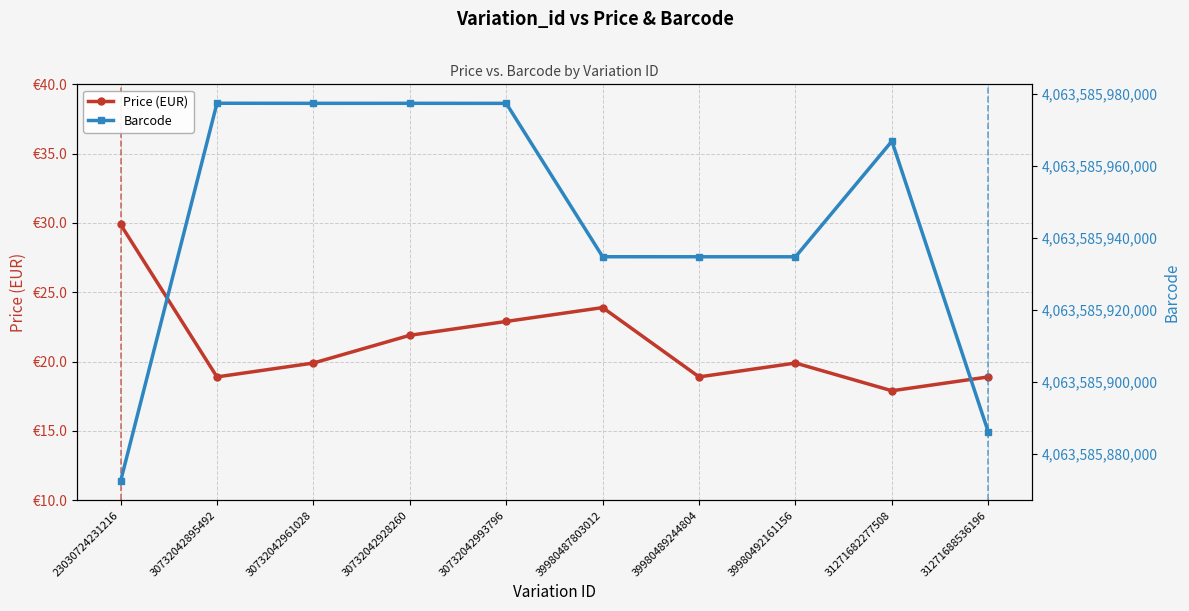

How many data points does each series have?

10